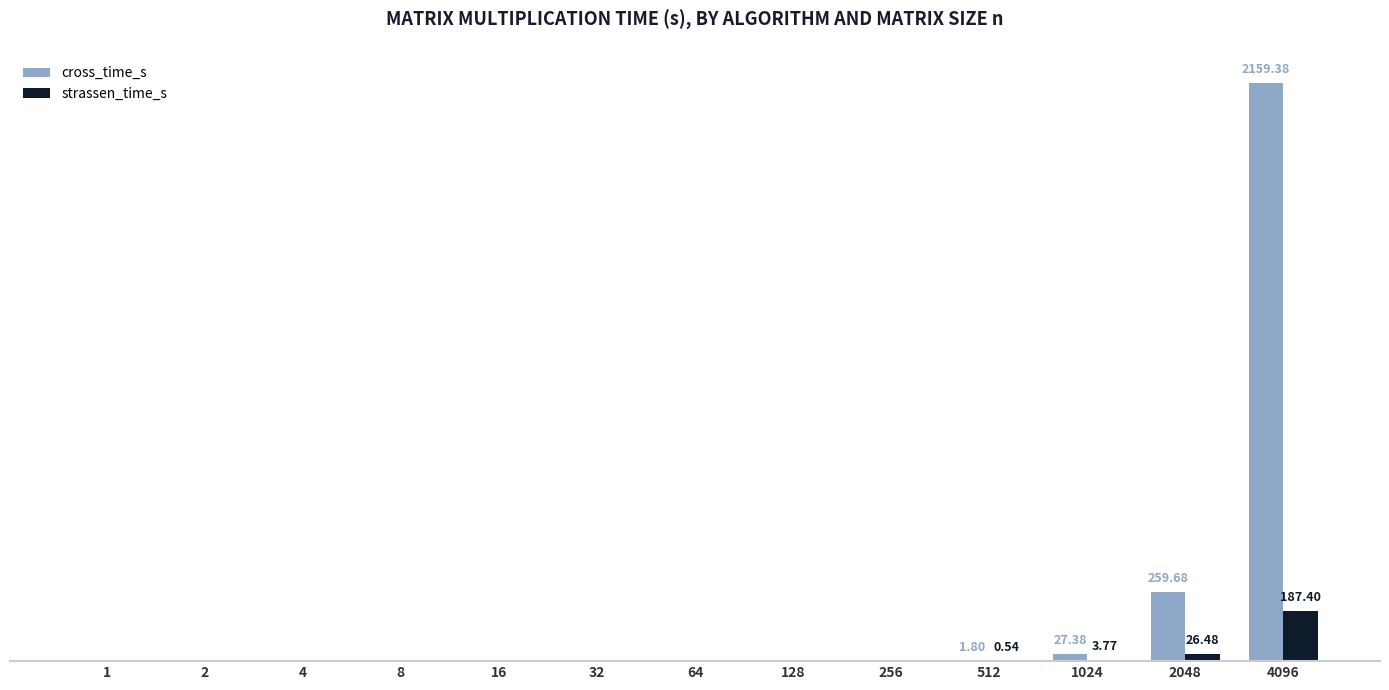

Does the chart contain stacked bars?

No